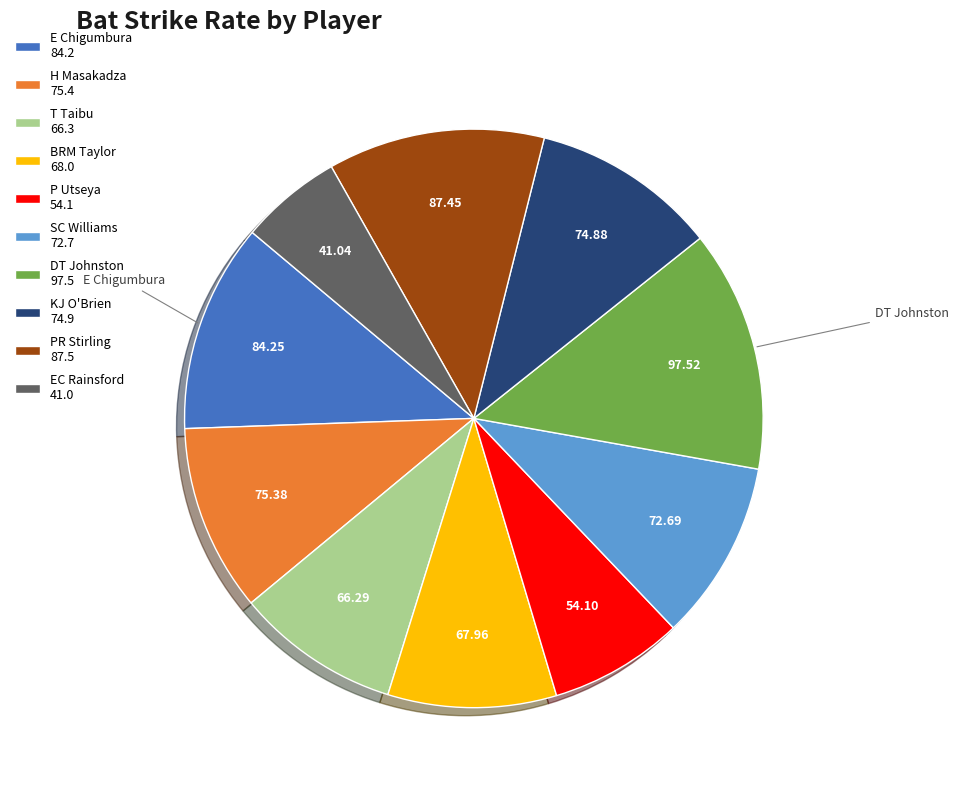

Is there a majority slice in this chart?

No